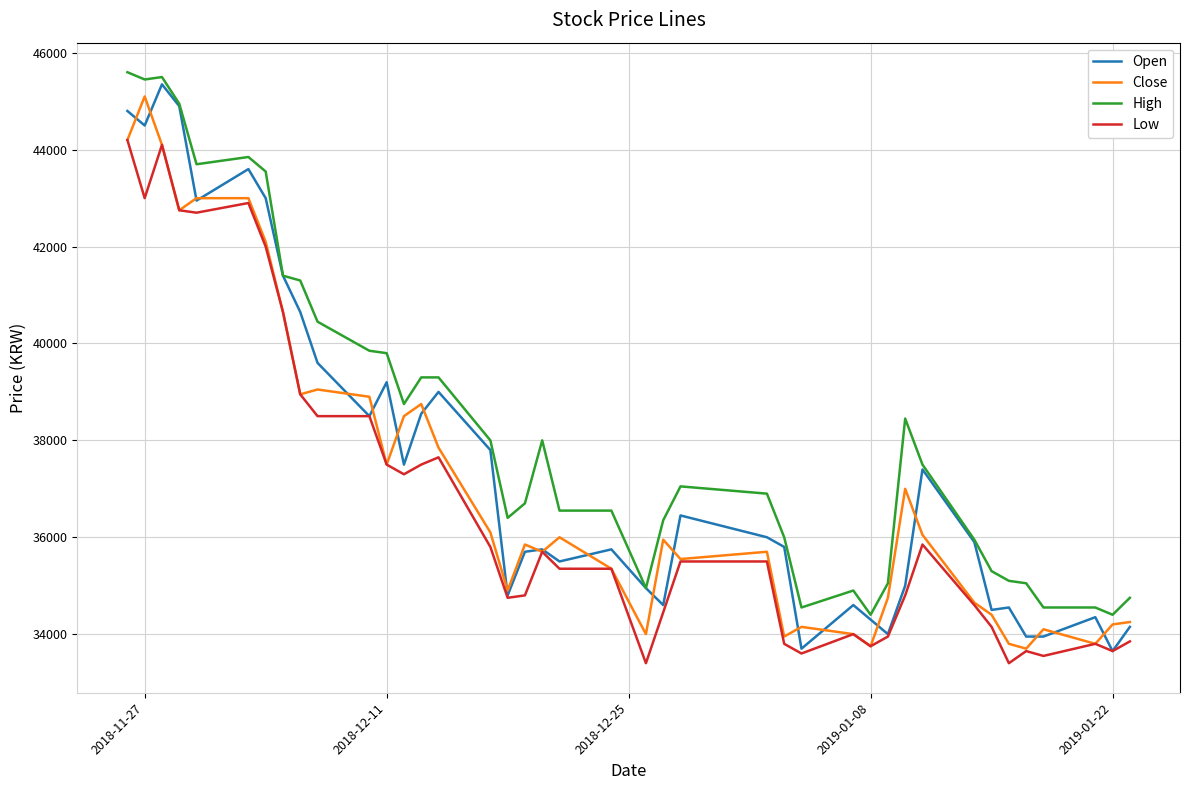

What is the maximum value shown in the chart?

45600